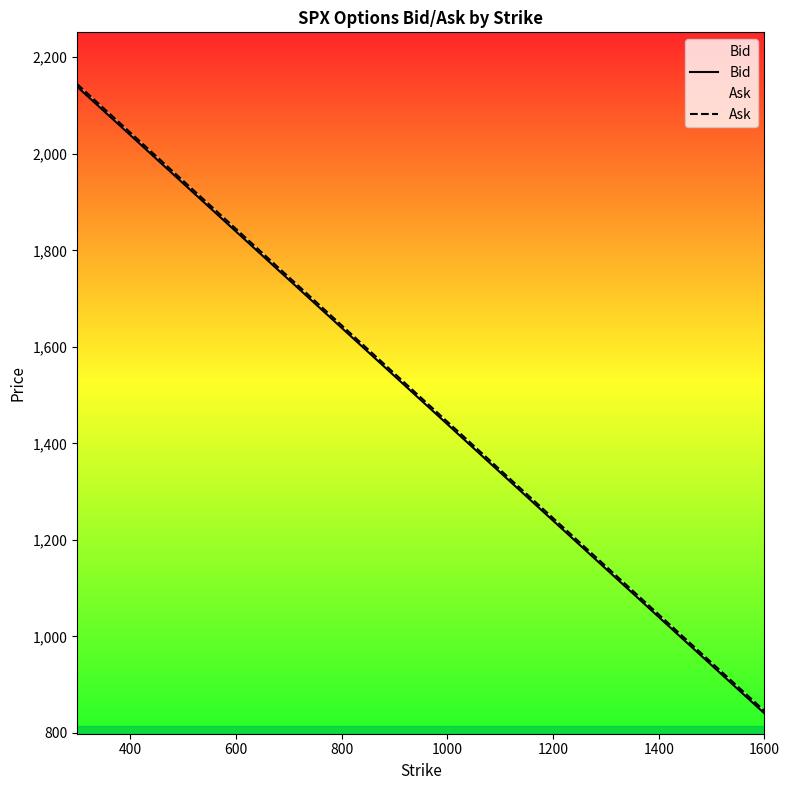

What is the value of the Bid point at the 11th from the left?

1489.7